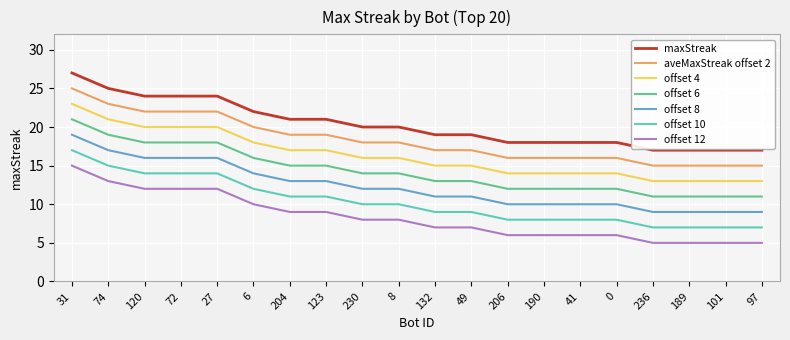

At 123, list the series in order from largest to smallest.

maxStreak, aveMaxStreak offset 2, offset 4, offset 6, offset 8, offset 10, offset 12